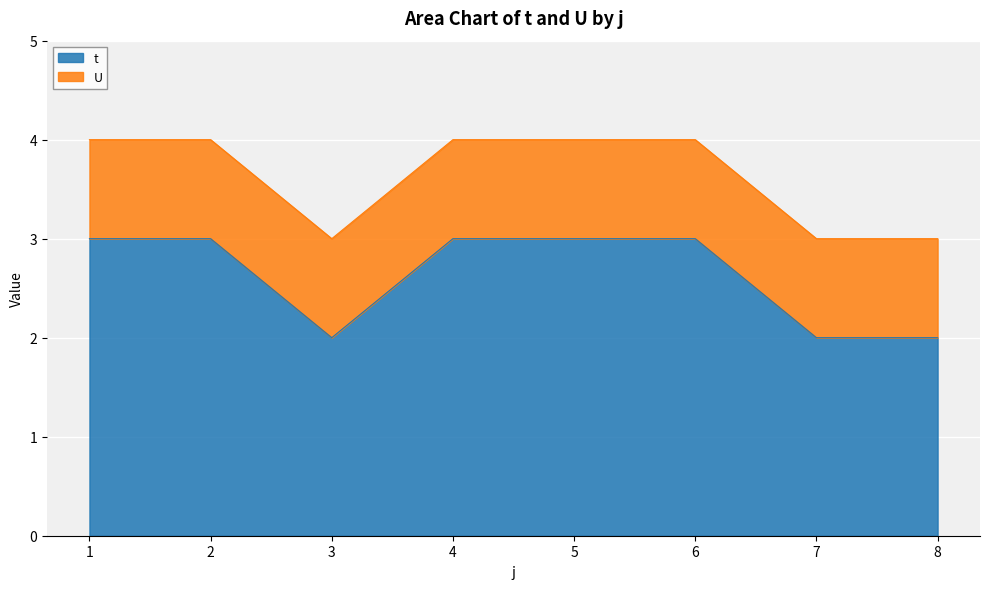

What is the change in value from 1 to 7?

-1